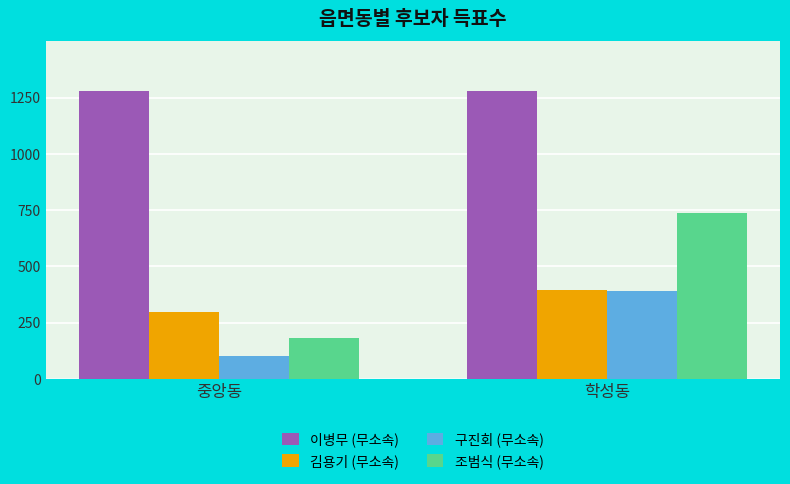

At which category is the sum across all series the highest?

학성동